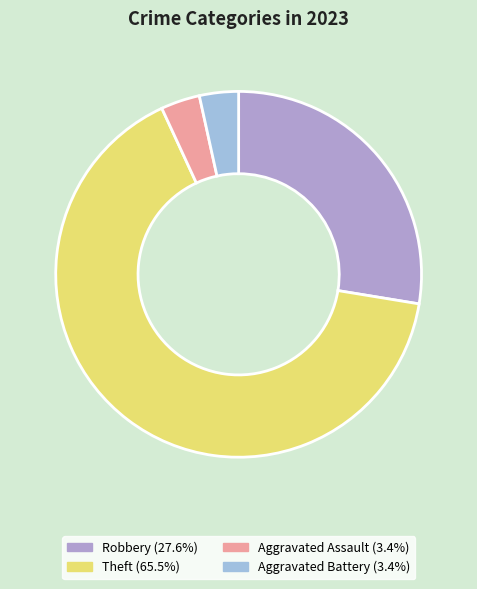

Does any single category account for the majority?

Yes